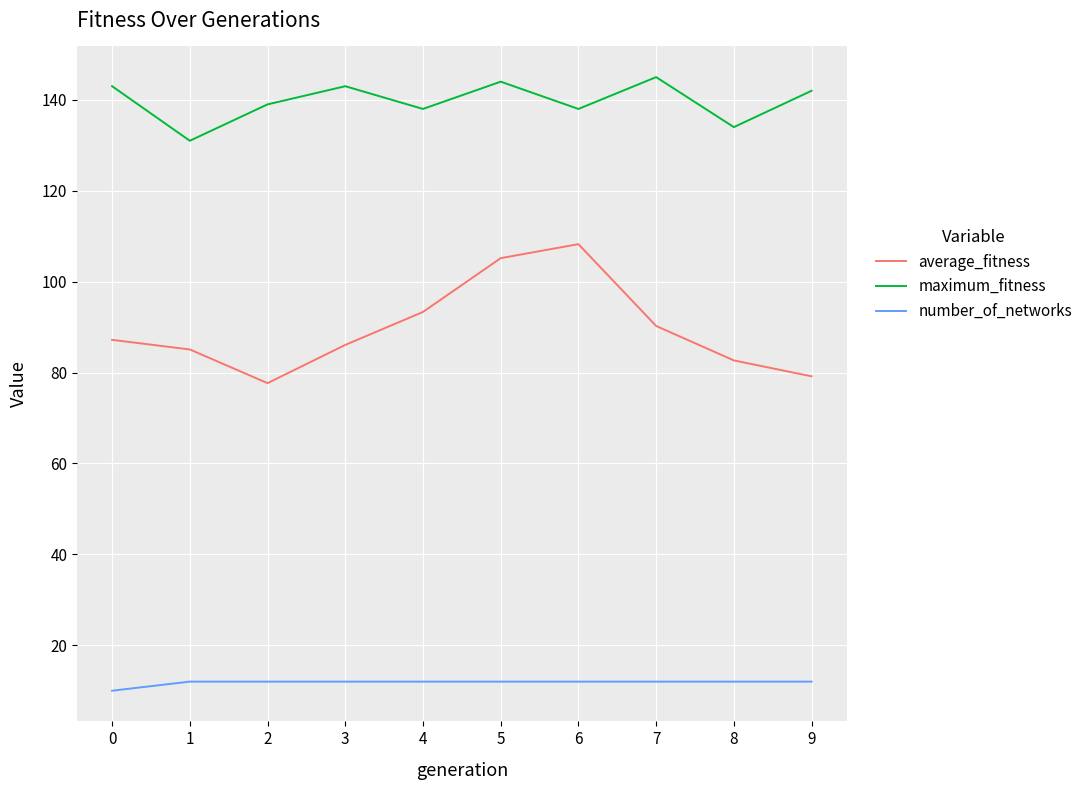

True or false: number_of_networks and average_fitness cross at least once.

False